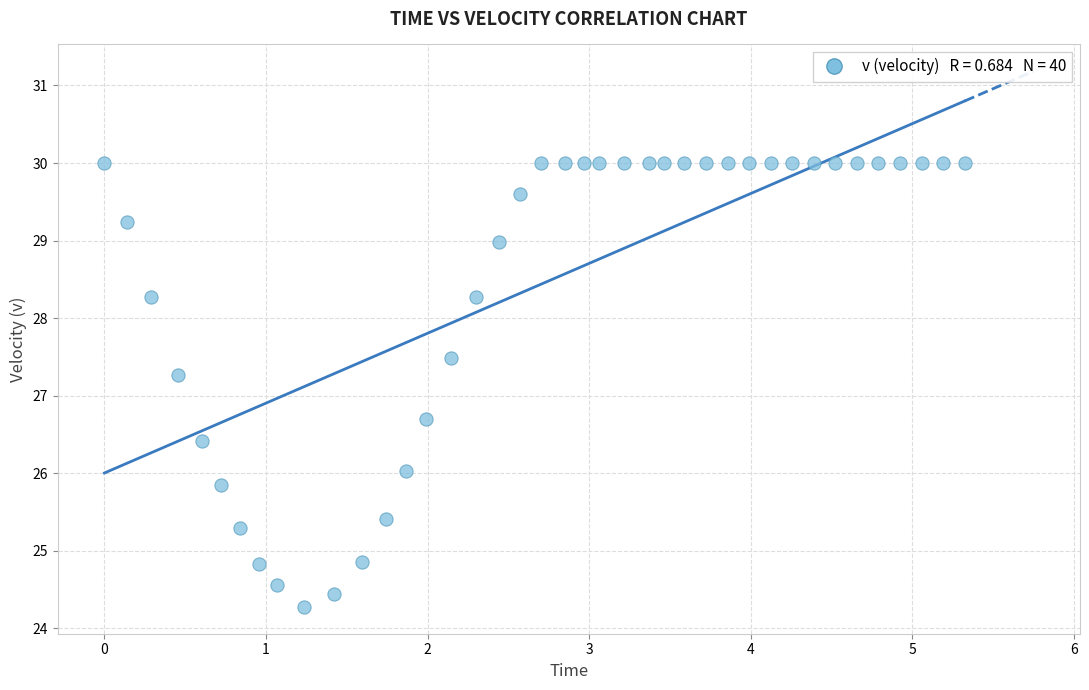

What is the range of X values (max minus min)?

5.3